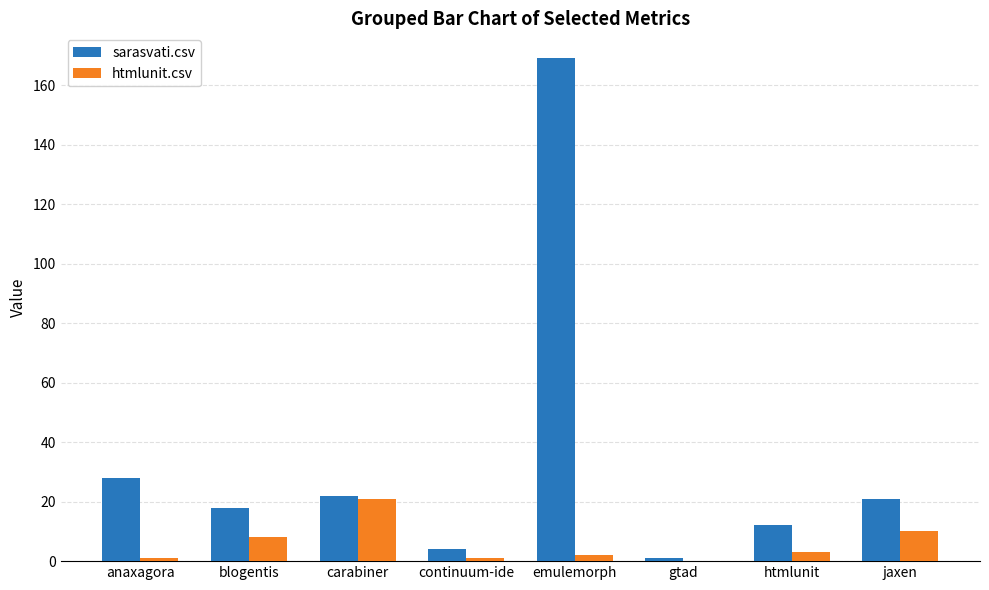

At which label does sarasvati.csv reach its peak?

emulemorph